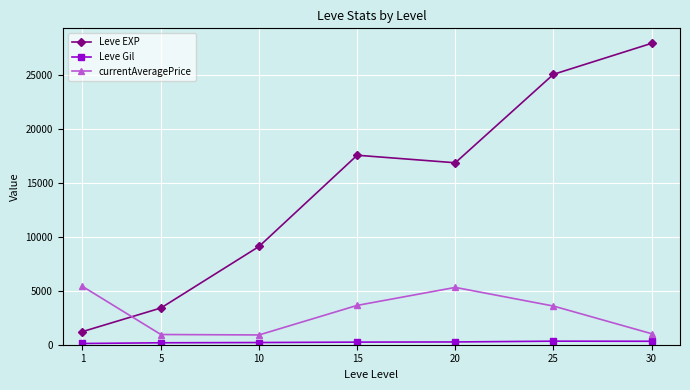

Which series has the widest spread of values?

Leve EXP